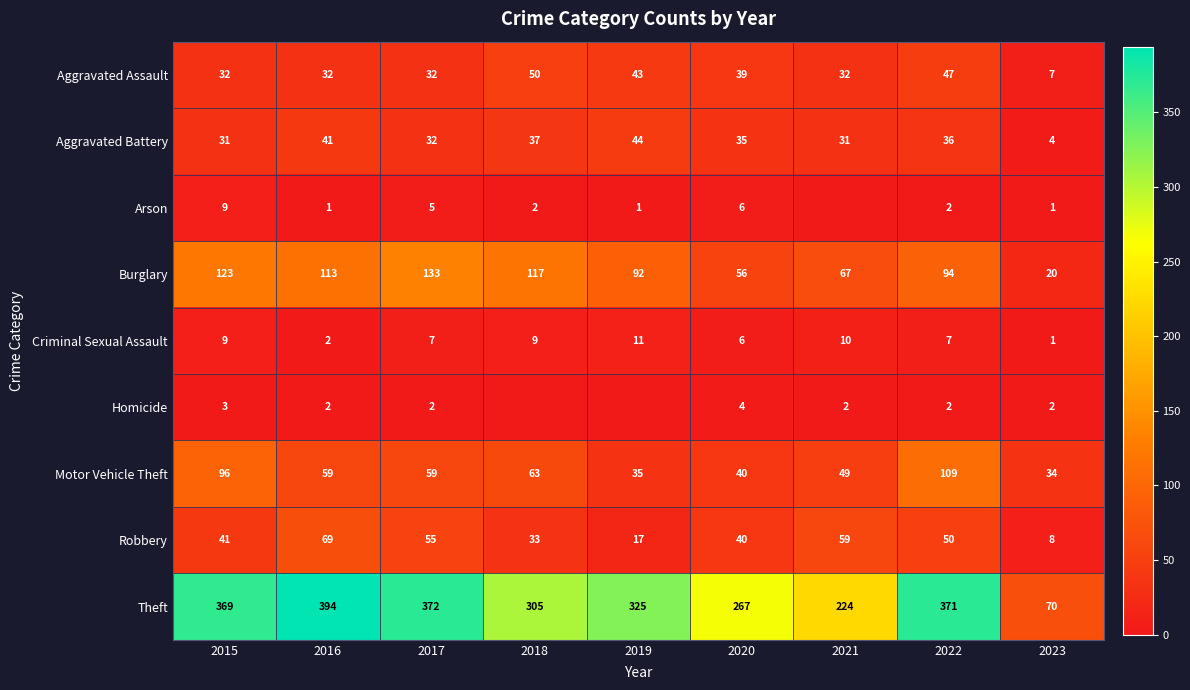

Which category has the highest value in the Theft series?

2016